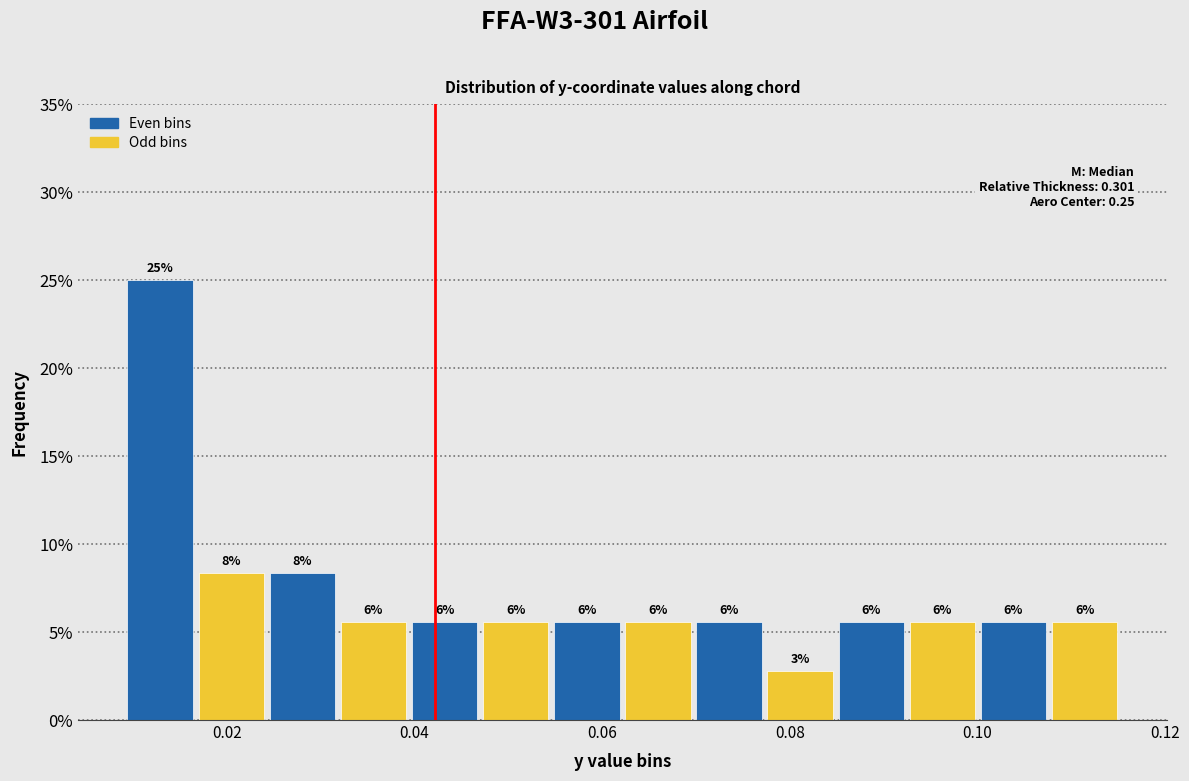

Around what value on the x-axis is the tallest bar? Give the approximate position of its centre, as read against the axis.

0.012